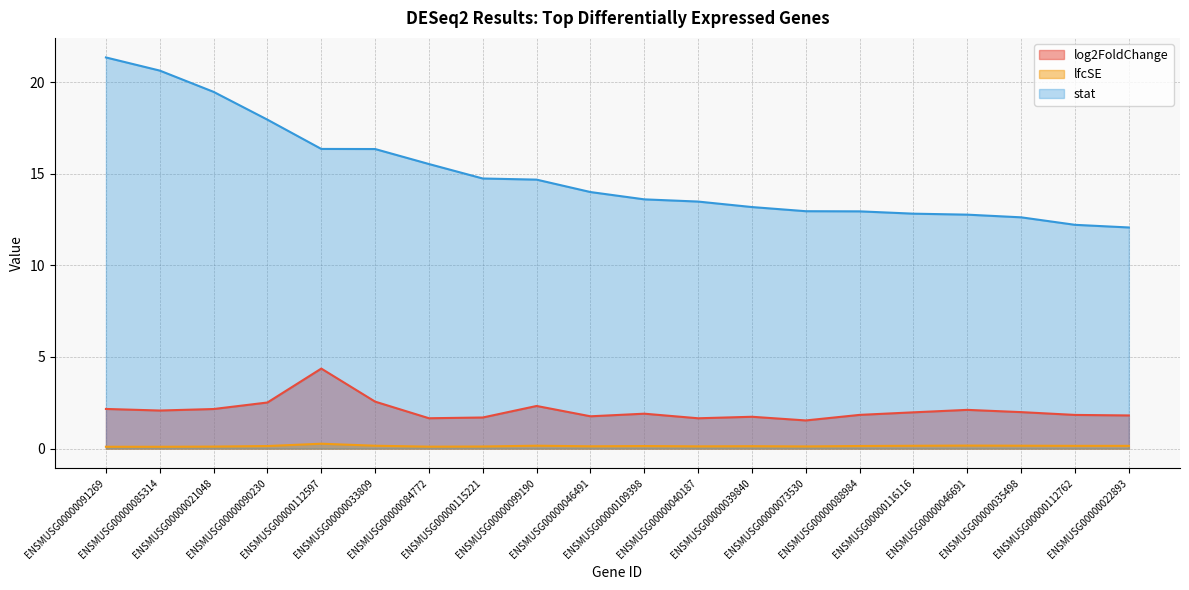

Reading left to right, what are all the values shown in this chart?

log2FoldChange: 2.2	2.1	2.2	2.5	4.4	2.6	1.7	1.7	2.3	1.8	1.9	1.7	1.7	1.5	1.8	2.0	2.1	2.0	1.8	1.8
lfcSE: 0.1	0.1	0.1	0.1	0.3	0.2	0.1	0.1	0.2	0.1	0.1	0.1	0.1	0.1	0.1	0.2	0.2	0.2	0.2	0.1
stat: 21.3	20.6	19.5	18.0	16.4	16.3	15.5	14.7	14.7	14.0	13.6	13.5	13.2	13.0	12.9	12.8	12.8	12.6	12.2	12.1